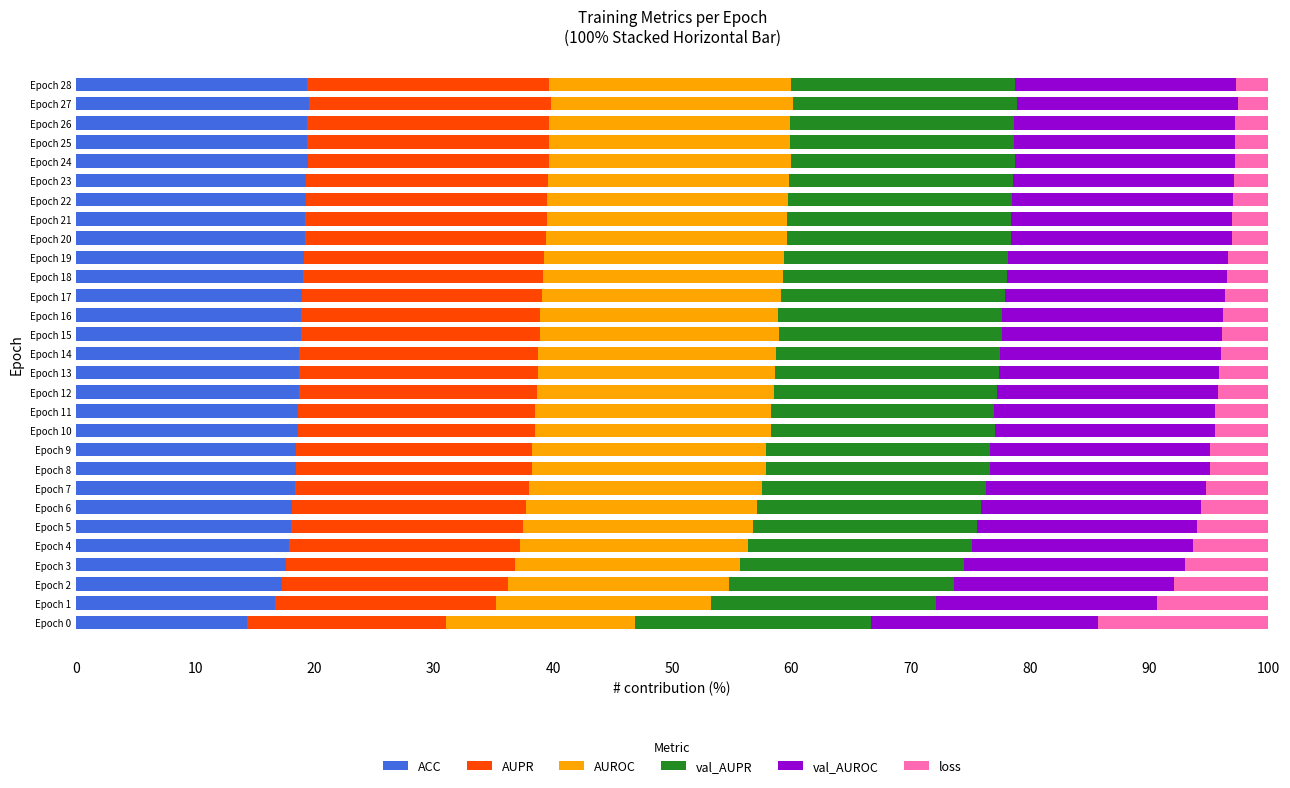

What is the highest value of the ACC series?

19.5